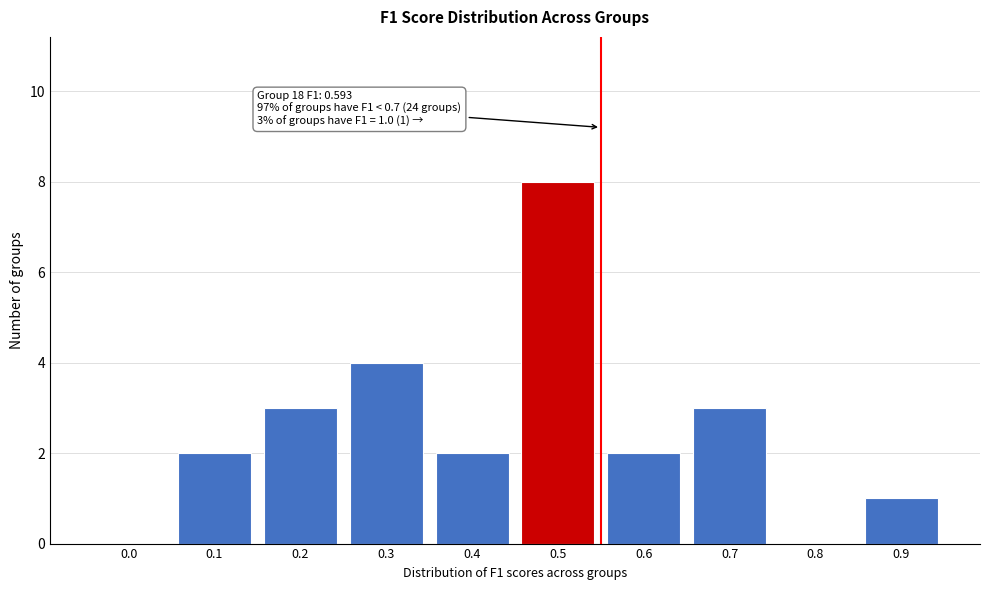

Reading left to right, list all the values displayed in this chart.

0.0=0	0.1=2	0.2=3	0.3=4	0.4=2	0.5=8	0.6=2	0.7=3	0.8=0	0.9=1